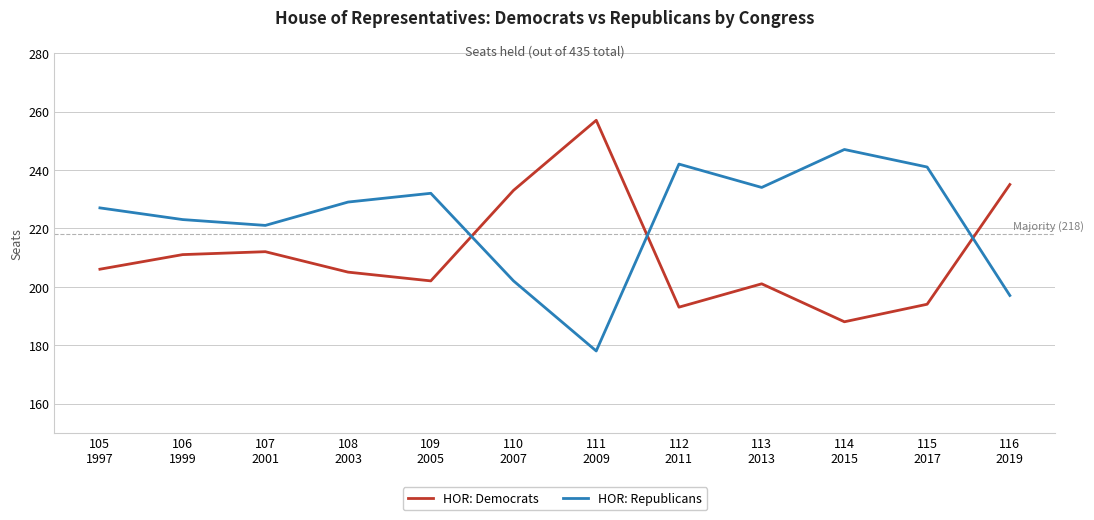

How many values in the HOR: Republicans series are below 229?

6